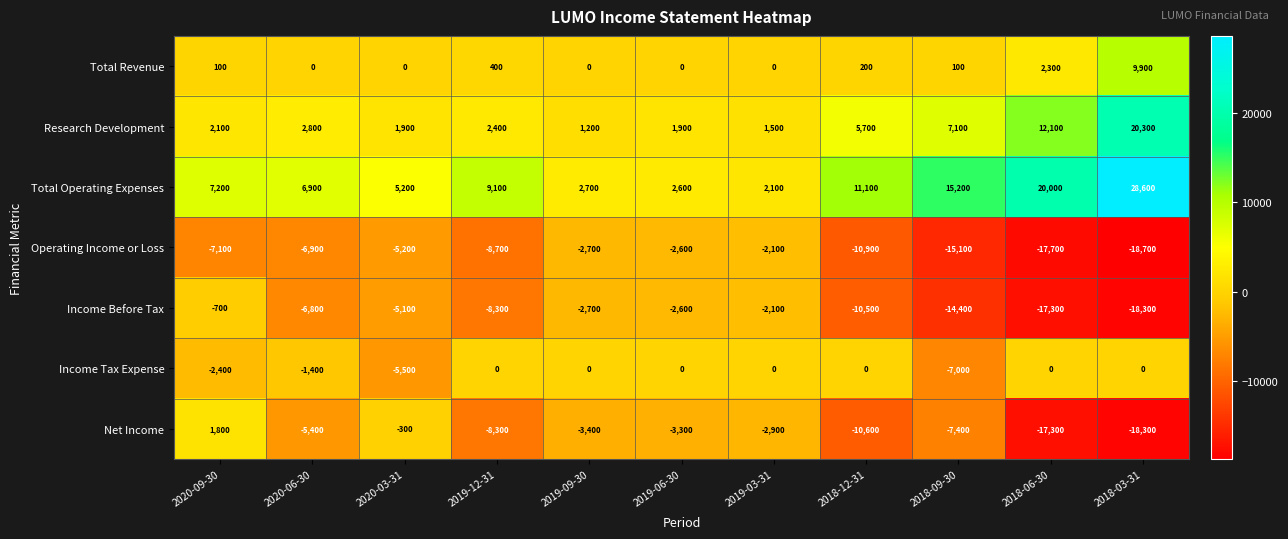

At 2020-03-31, list the series in order from smallest to largest.

Income Tax Expense, Operating Income or Loss, Income Before Tax, Net Income, Total Revenue, Research Development, Total Operating Expenses